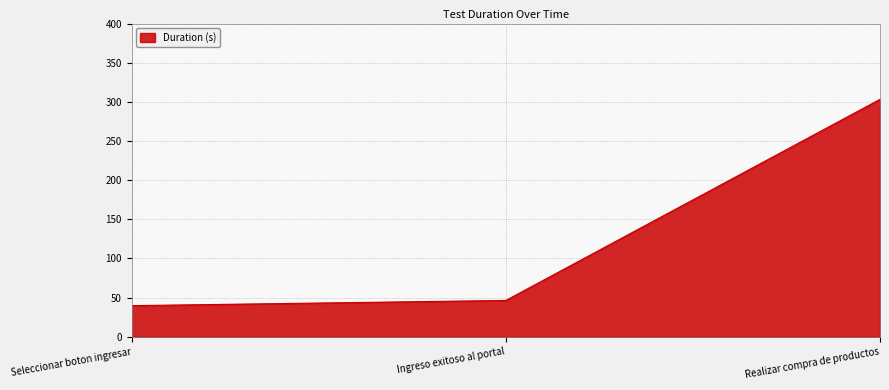

What is the change in value from Seleccionar boton ingresar to Realizar compra de productos?

+263.4